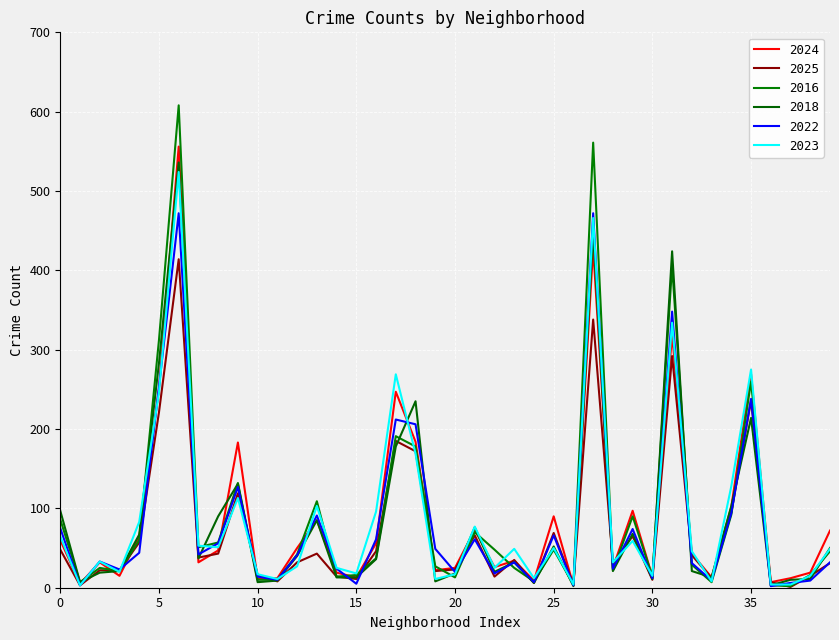

What are all the series names shown in the legend?

2024, 2025, 2016, 2018, 2022, 2023